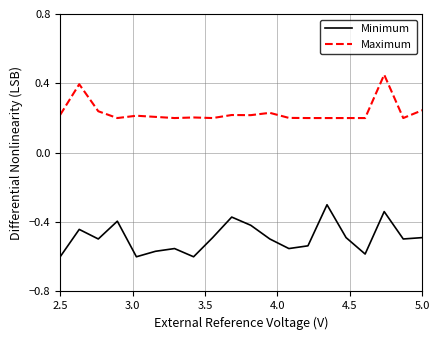

What are all the series names shown in the legend?

Minimum, Maximum